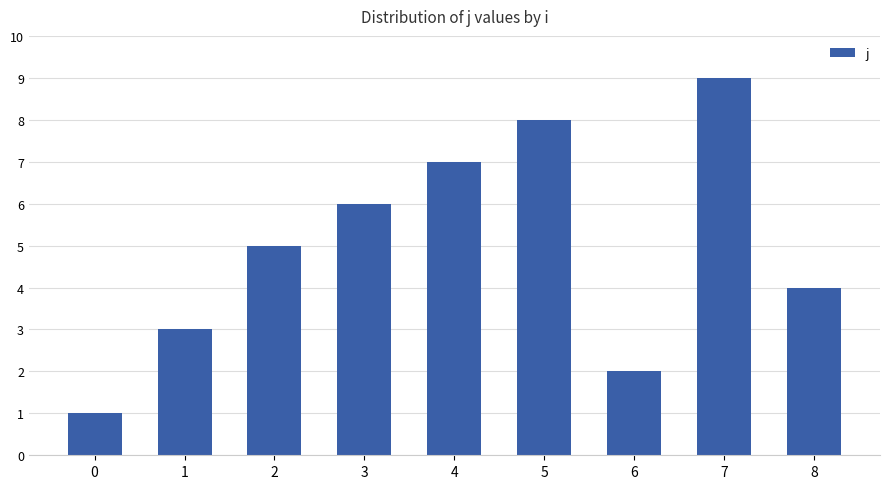

Are the bars grouped side by side (vs. stacked)?

No